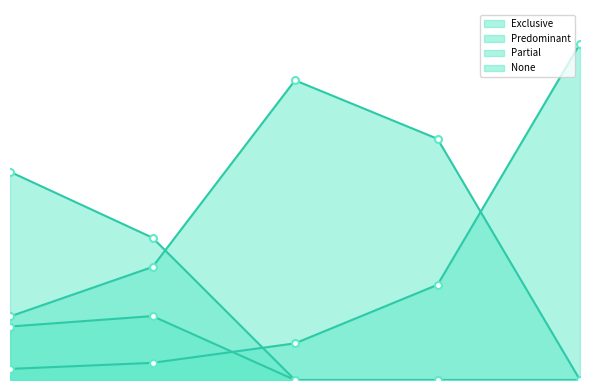

What is the difference between the second highest and second lowest values in the Partial series?

0.5